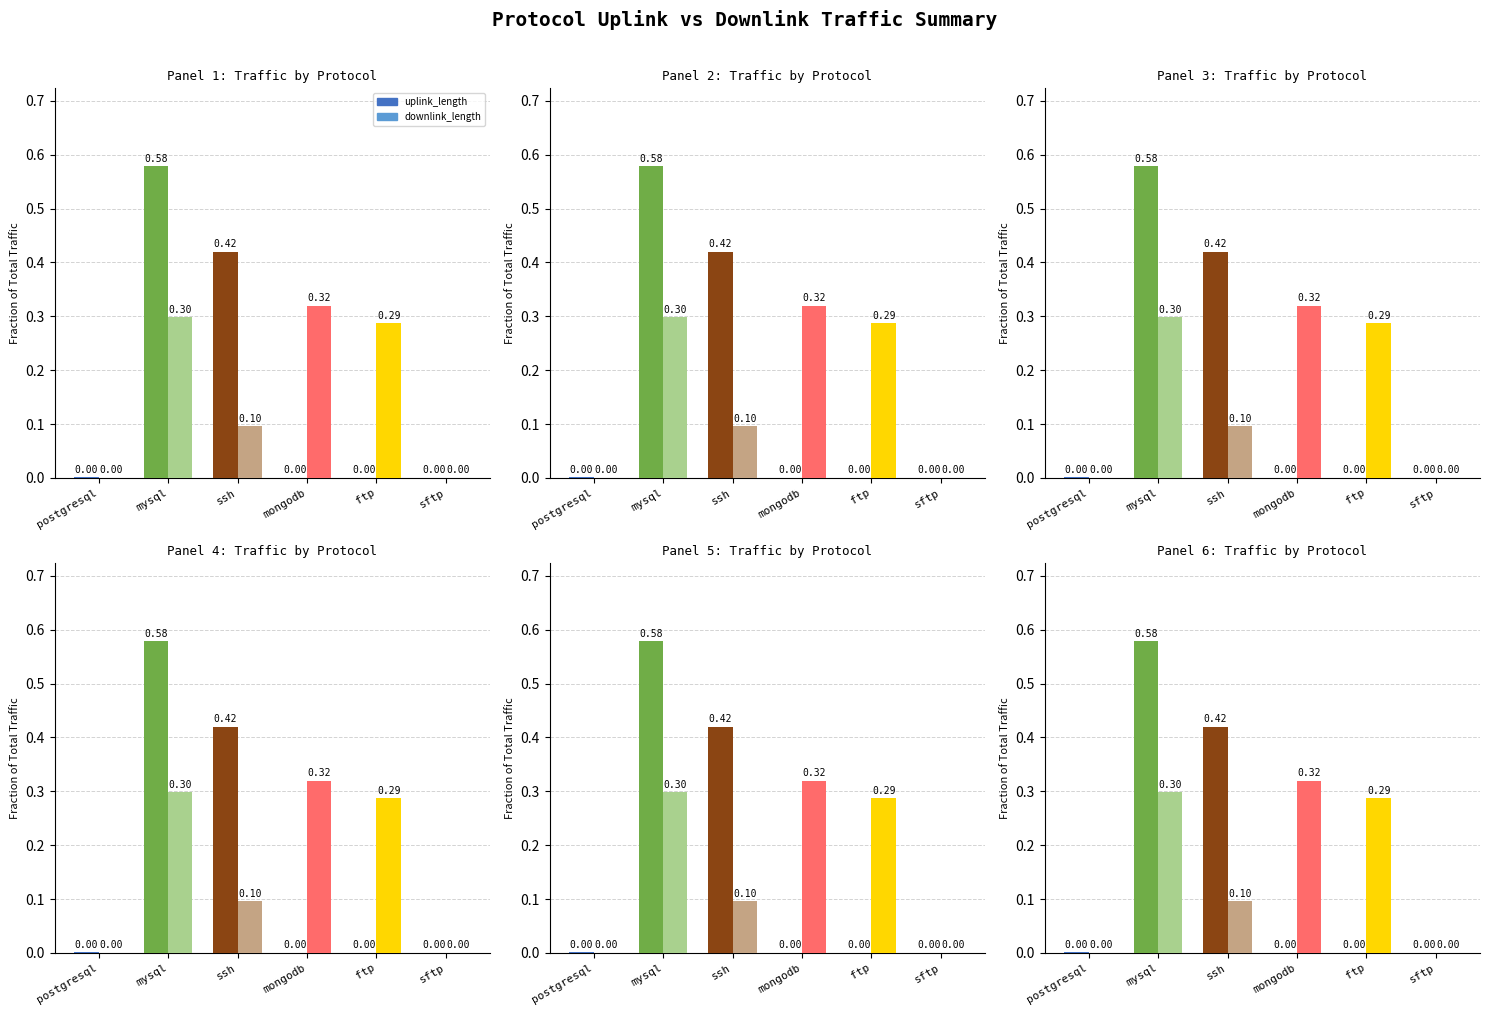

True or false: uplink_length has a value of 0.0 at ftp.

True